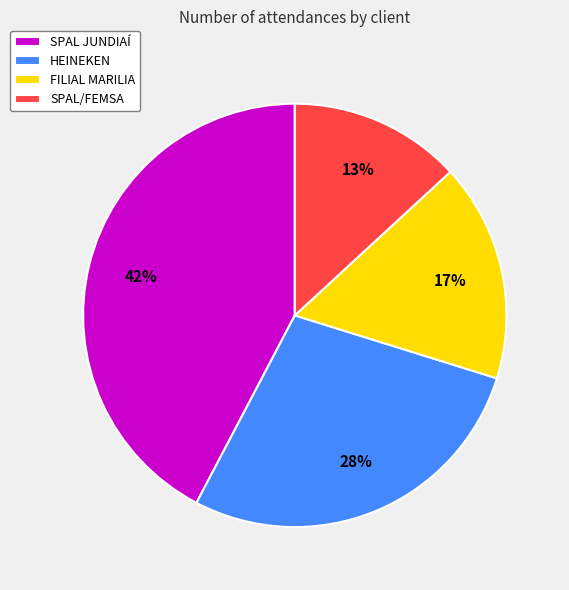

Which slice is the largest?

SPAL JUNDIAÍ